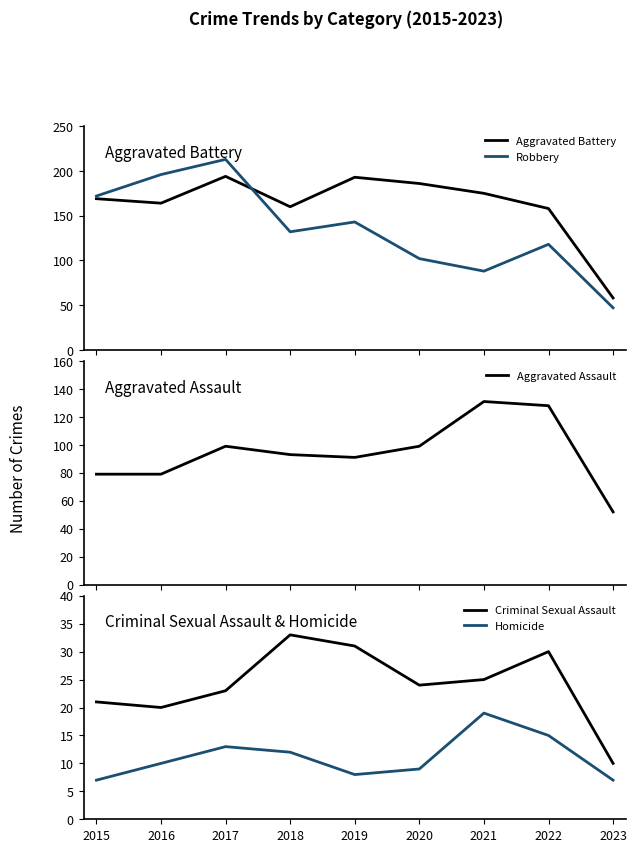

Reading right to left, list all the values displayed in this chart.

Aggravated Battery: 2023=58	2022=158	2021=175	2020=186	2019=193	2018=160	2017=194	2016=164	2015=169
Robbery: 2023=47	2022=118	2021=88	2020=102	2019=143	2018=132	2017=213	2016=196	2015=172
Aggravated Assault: 2023=52	2022=128	2021=131	2020=99	2019=91	2018=93	2017=99	2016=79	2015=79
Criminal Sexual Assault: 2023=10	2022=30	2021=25	2020=24	2019=31	2018=33	2017=23	2016=20	2015=21
Homicide: 2023=7	2022=15	2021=19	2020=9	2019=8	2018=12	2017=13	2016=10	2015=7